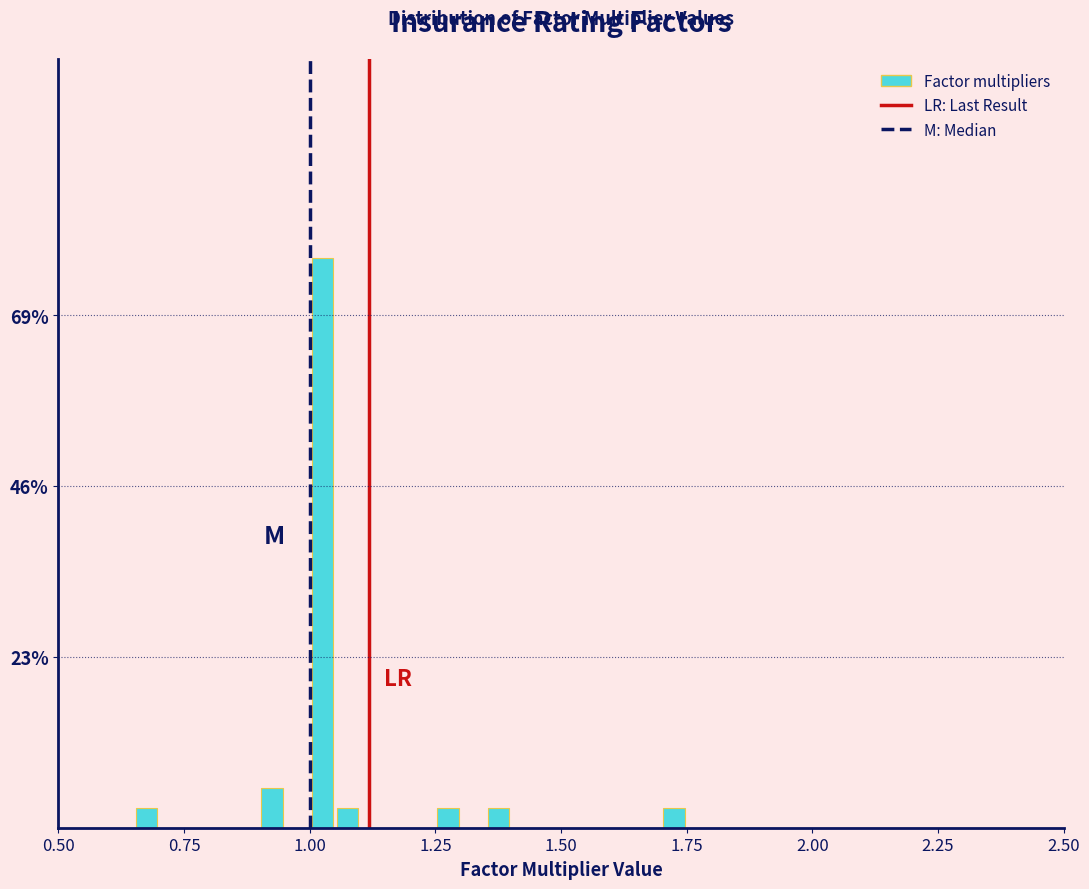

Read against the x-axis, roughly where is the centre of the tallest bar?

1.05